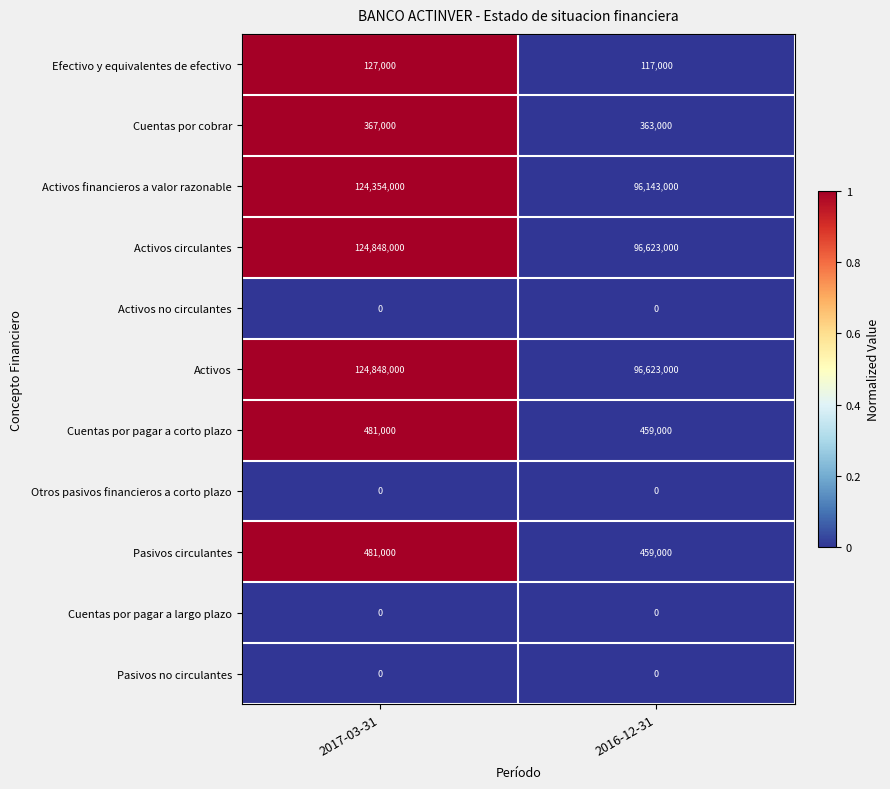

At which category is the sum across all series the highest?

2017-03-31